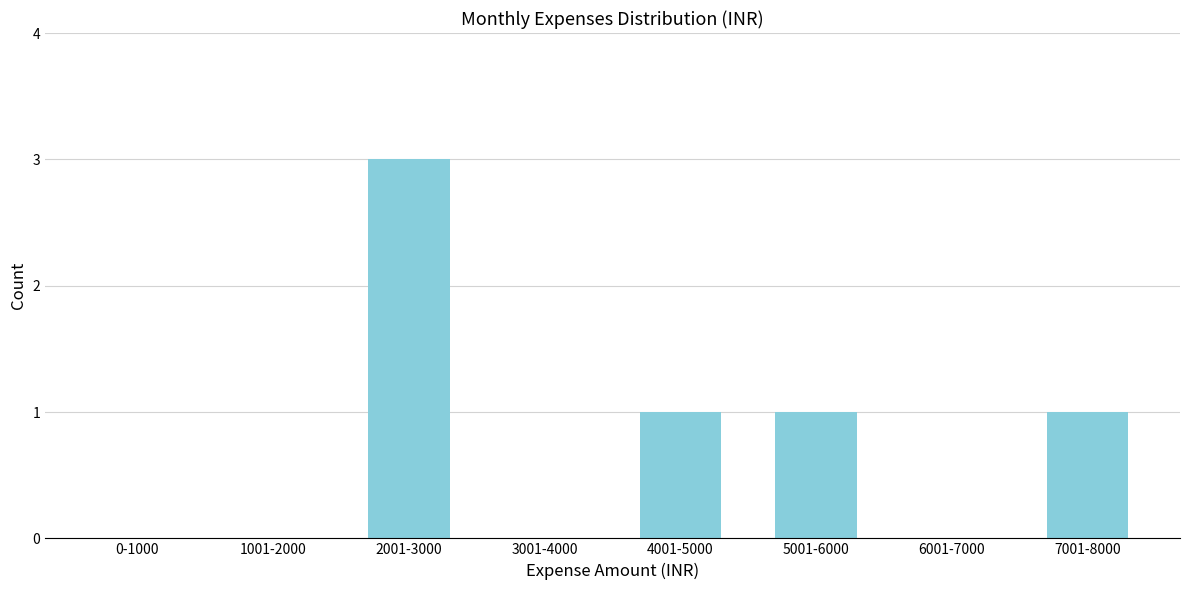

Reading right to left, transcribe all the data shown in this chart.

7001-8000=1	6001-7000=0	5001-6000=1	4001-5000=1	3001-4000=0	2001-3000=3	1001-2000=0	0-1000=0